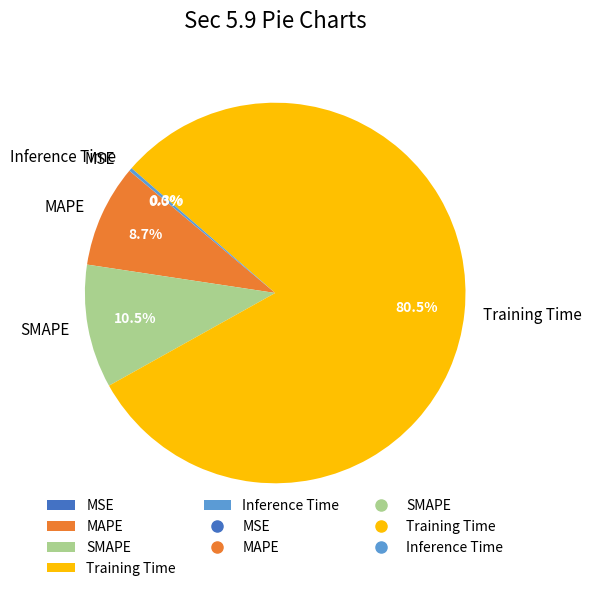

Is there a majority slice in this chart?

Yes